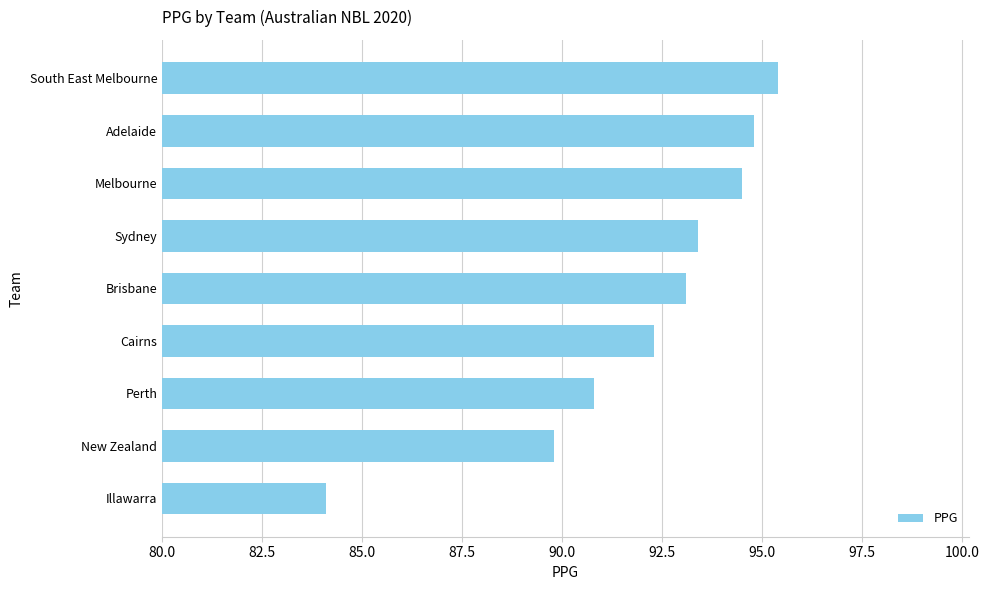

The chart shows a value of 52.5 at Sydney. True or false?

False